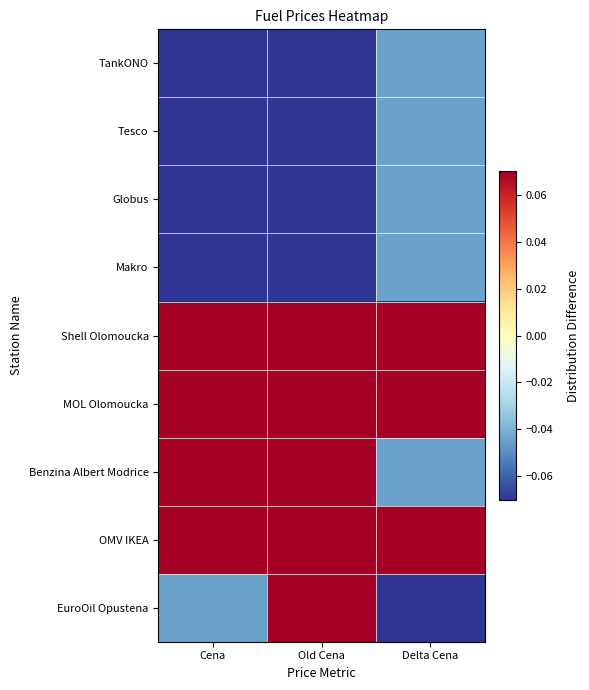

At which category is the sum across all series the highest?

Old Cena